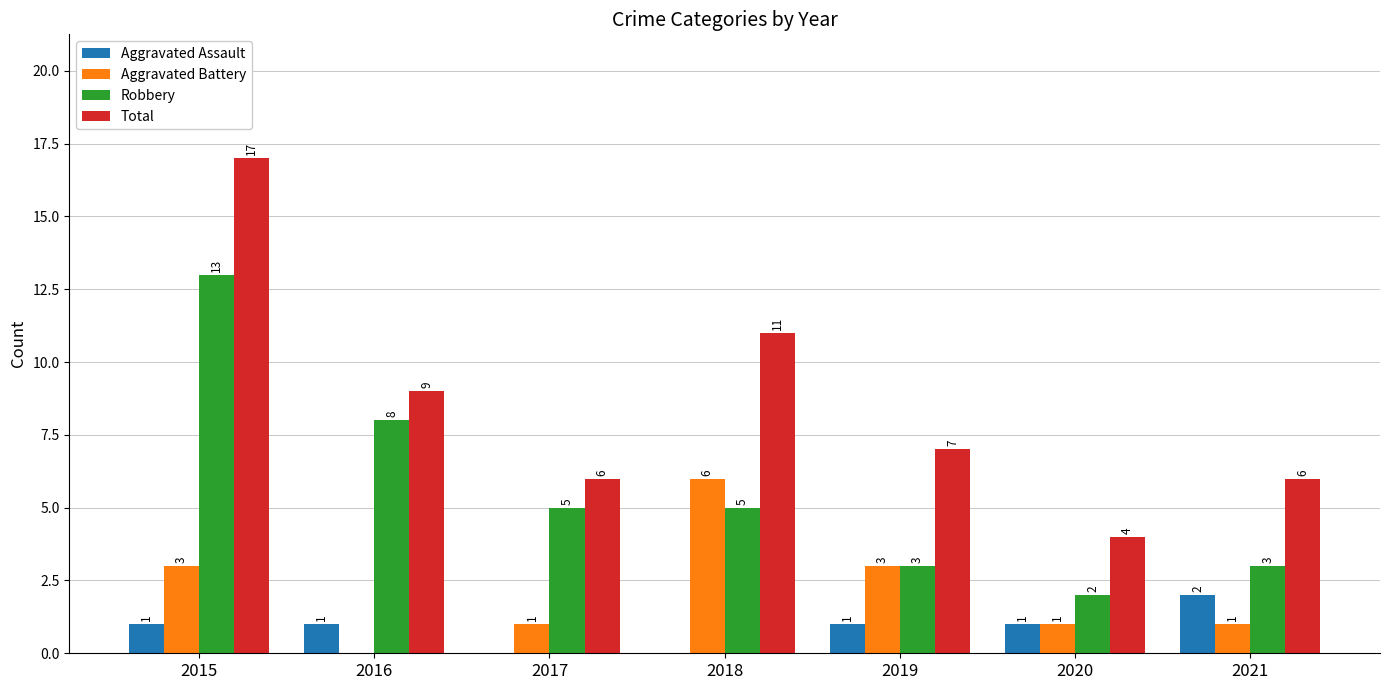

Which series changed the most between 2019 and 2021?

Aggravated Battery